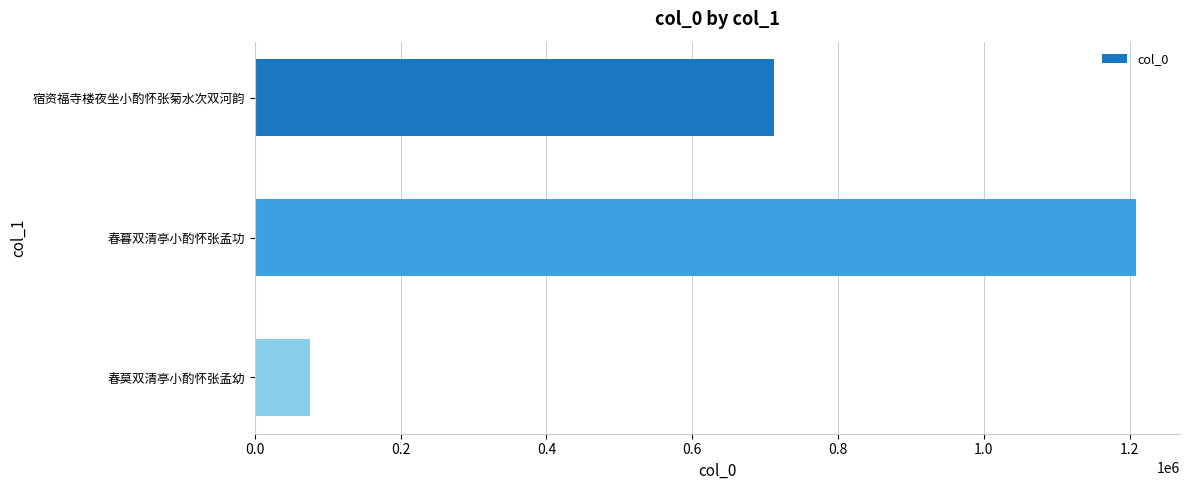

What is the average value?

665623